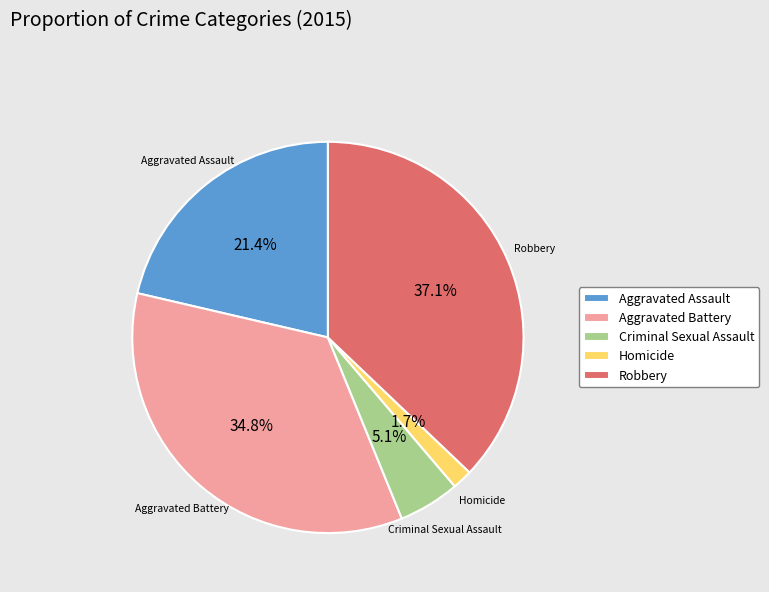

The Criminal Sexual Assault slice represents 1% of the pie. True or false?

False